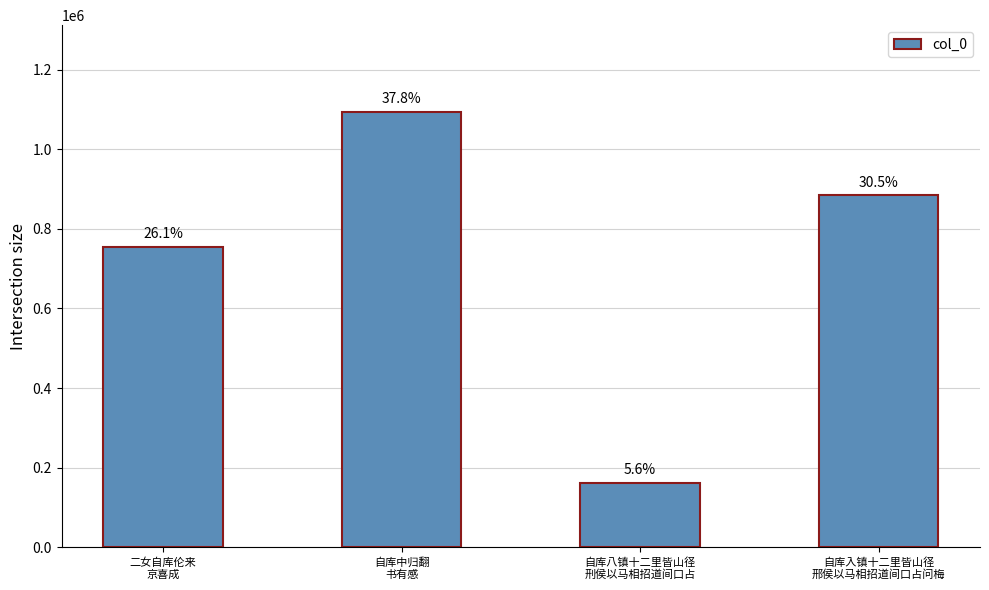

How many bars are there in total?

4